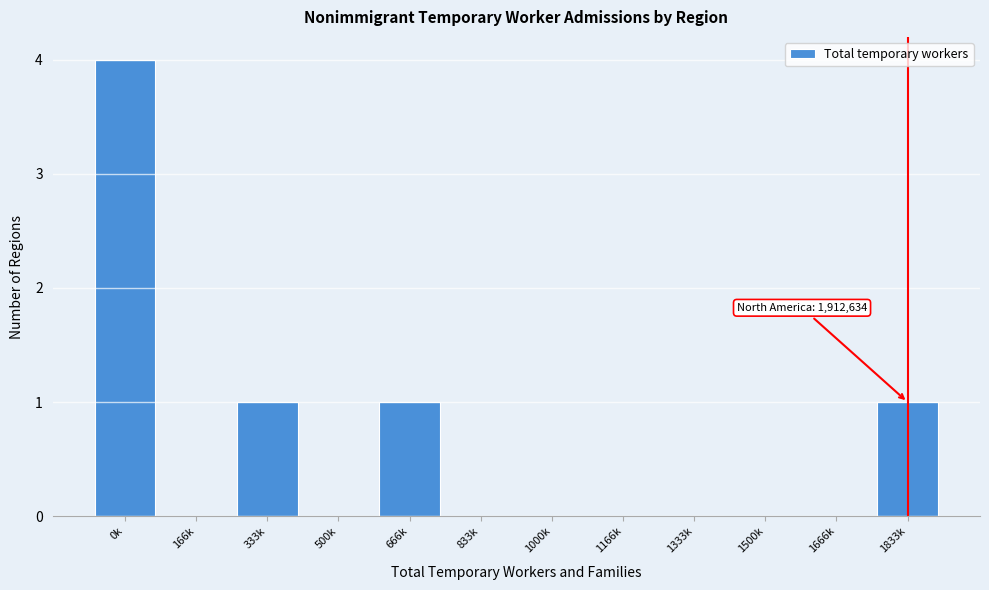

Reading left to right, what are all the values shown in this chart?

0k=4	166k=0	333k=1	500k=0	666k=1	833k=0	1000k=0	1166k=0	1333k=0	1500k=0	1666k=0	1833k=1